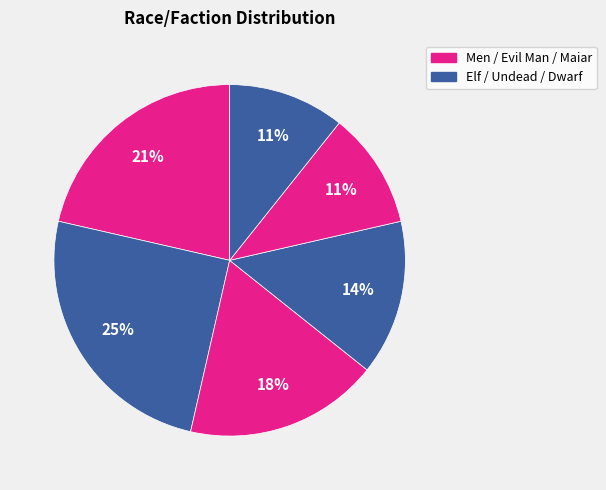

Count the number of slices in the pie.

6